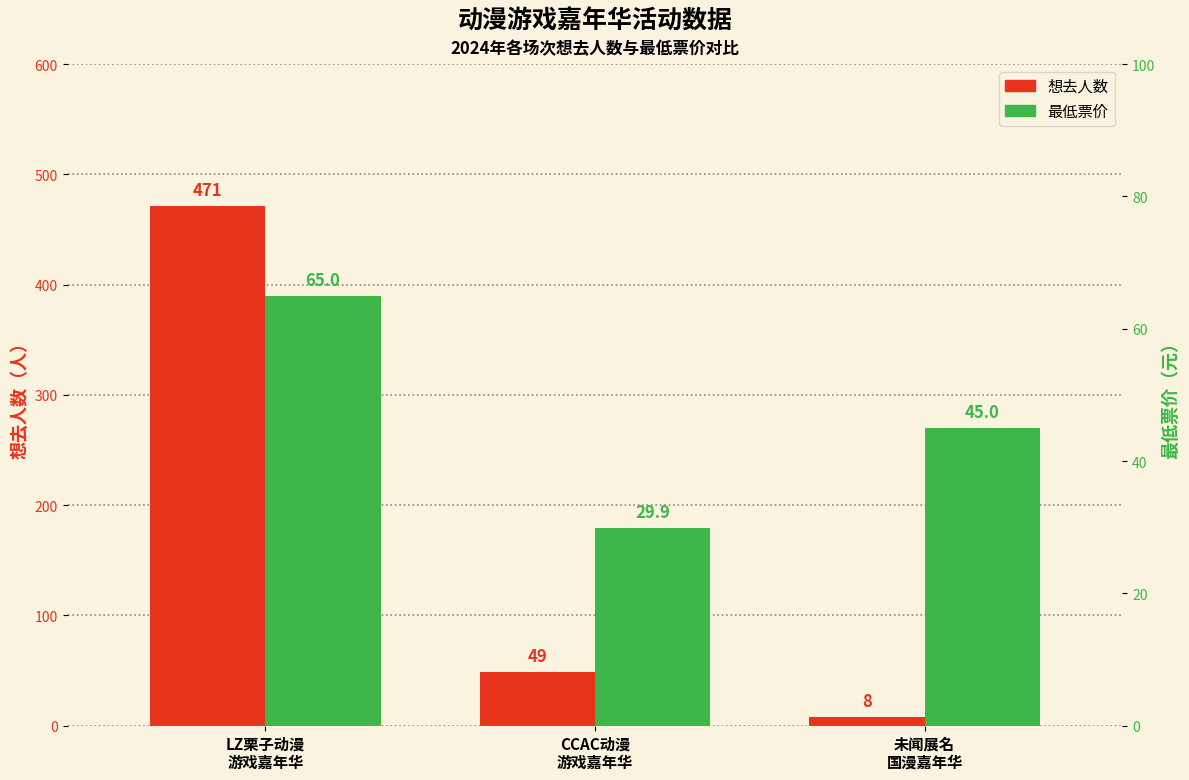

What value does the 想去人数 series have at CCAC动漫
游戏嘉年华?

49.0